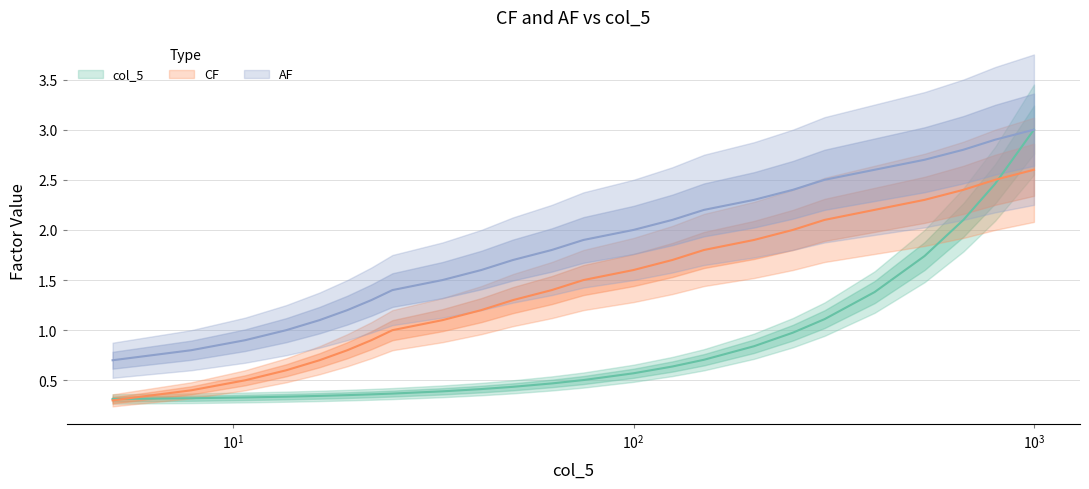

What are all the series names shown in the legend?

CF, AF, col_5